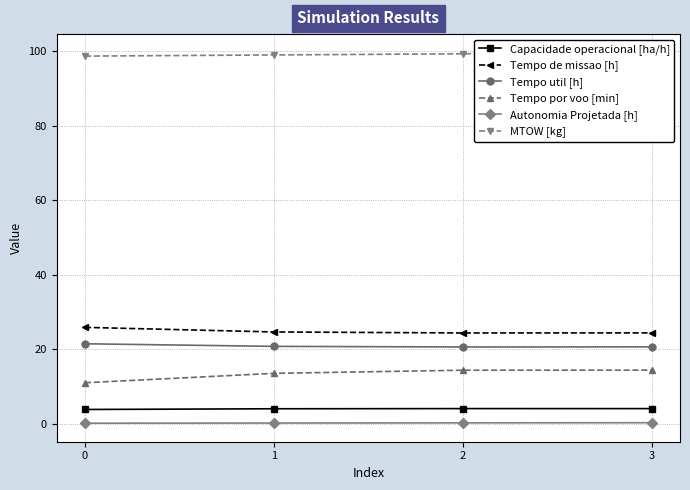

Rank the series at 1 from lowest to highest value.

Autonomia Projetada [h], Capacidade operacional [ha/h], Tempo por voo [min], Tempo util [h], Tempo de missao [h], MTOW [kg]